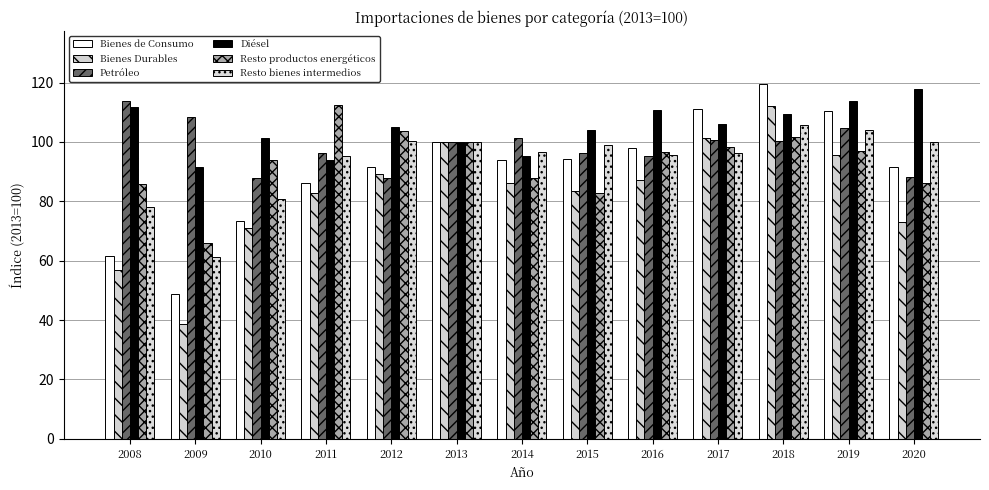

What is the sum of all Bienes Durables values?

1077.2